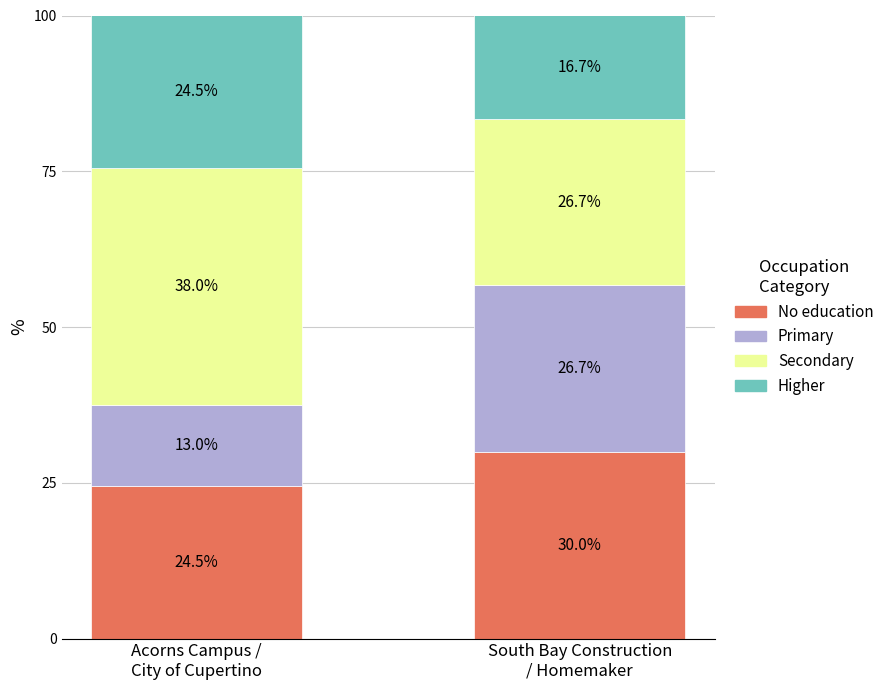

What is the minimum value for No education?

24.5